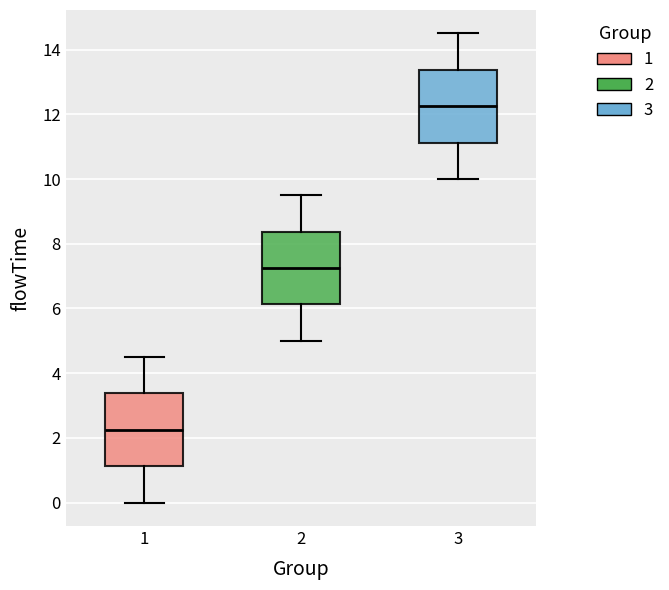

Where does the median line of the box at x = 1 sit on the y-axis? The values are not printed on the chart, so give them approximately, as read against the axis.

2.2